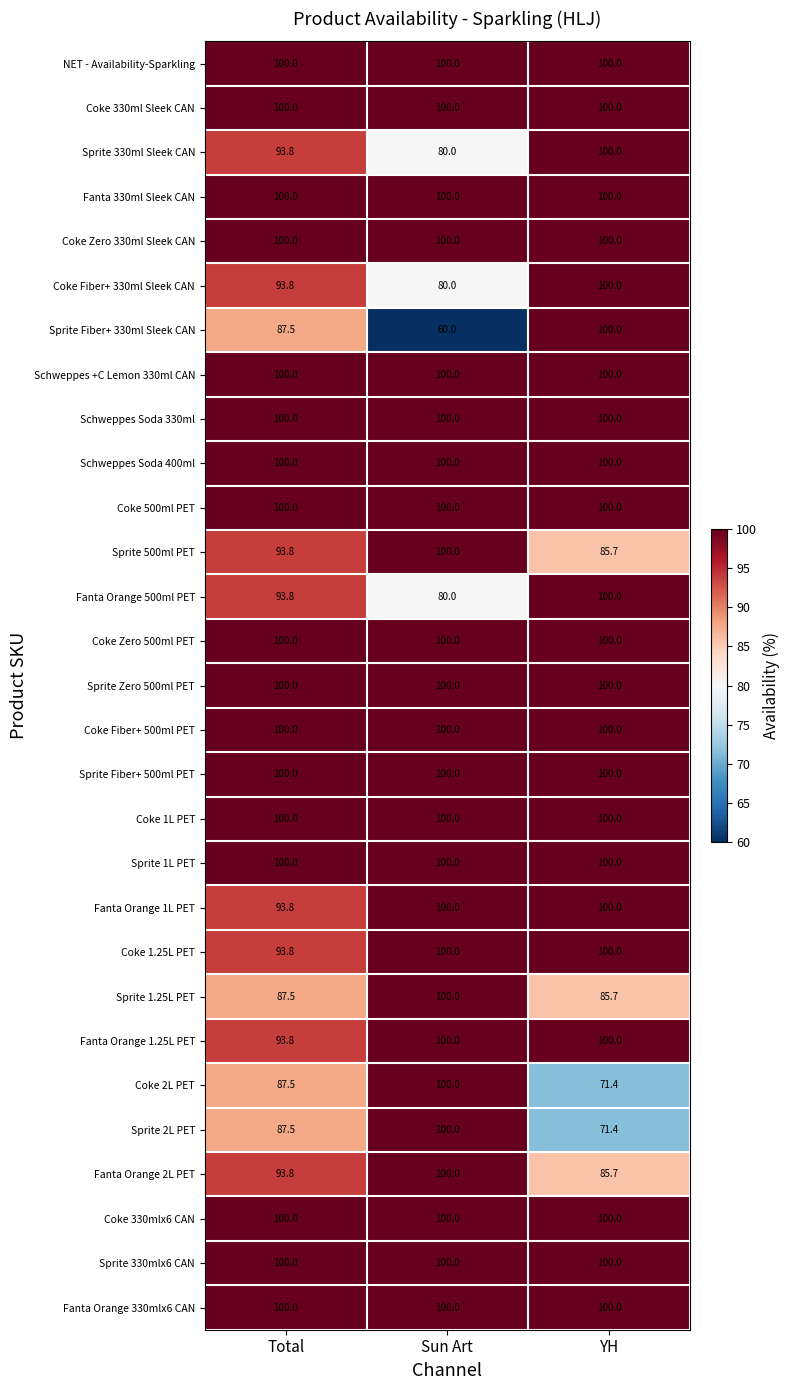

The value of Coke 330mlx6 CAN at Total is 169.2. True or false?

False